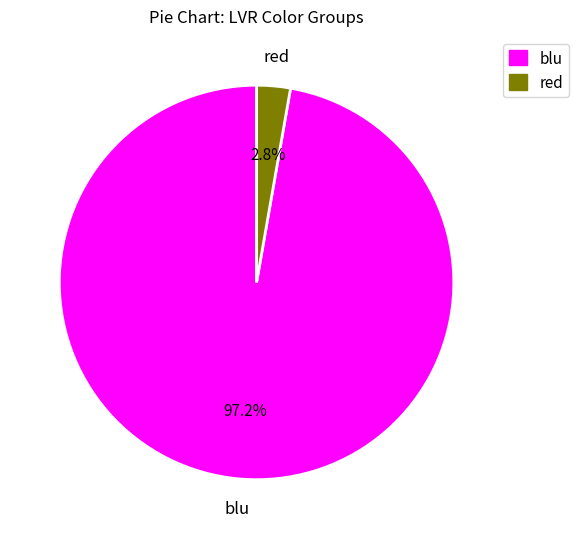

Does any single category account for the majority?

Yes